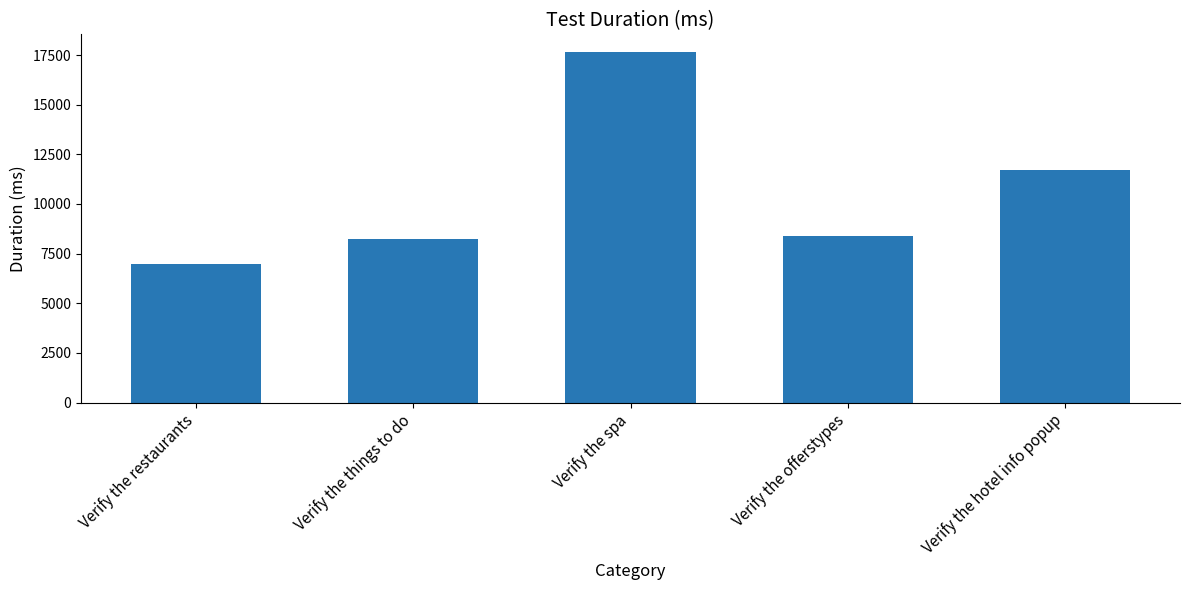

What is the ratio of the value at Verify the offerstypes to the value at Verify the hotel info popup?

0.7